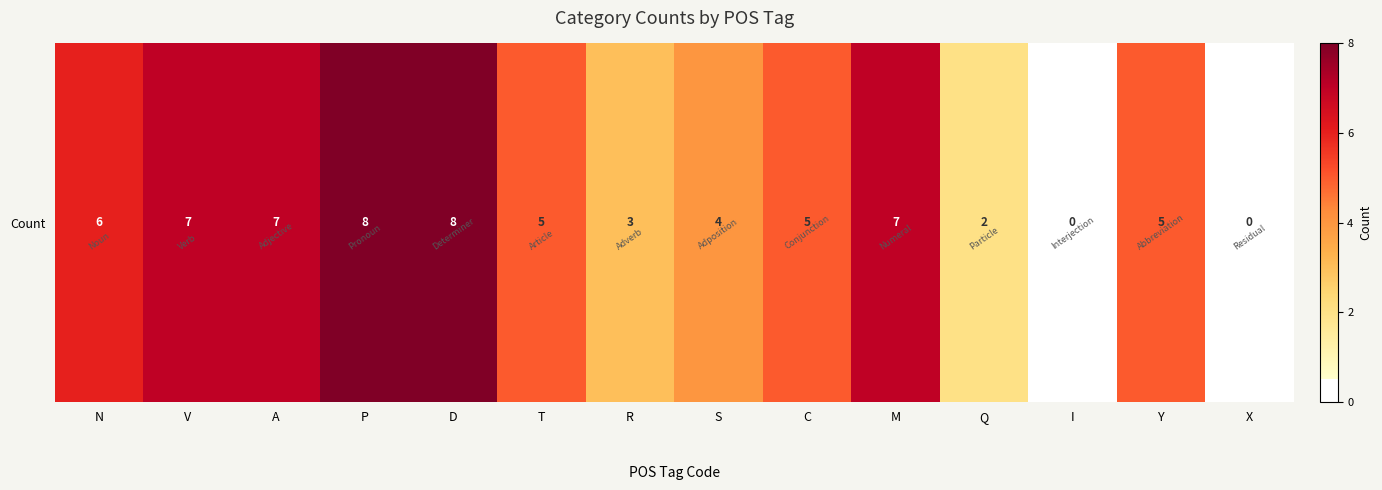

True or false: the data shows 11 at V.

False